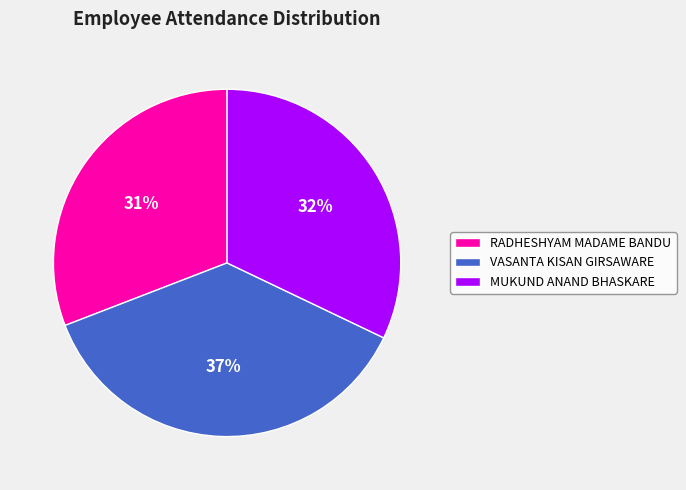

Combined, do VASANTA KISAN GIRSAWARE and MUKUND ANAND BHASKARE account for over 50%?

Yes